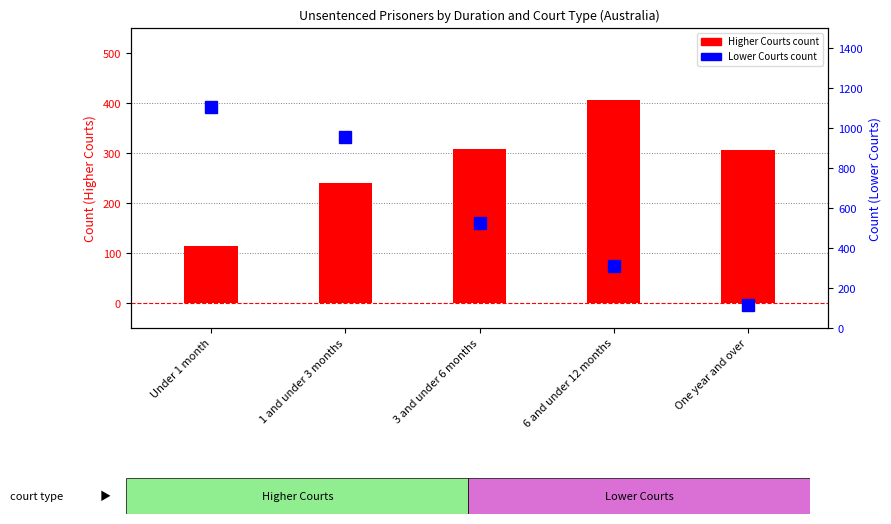

Which series has the largest range (max minus min)?

Lower Courts (Aust.)